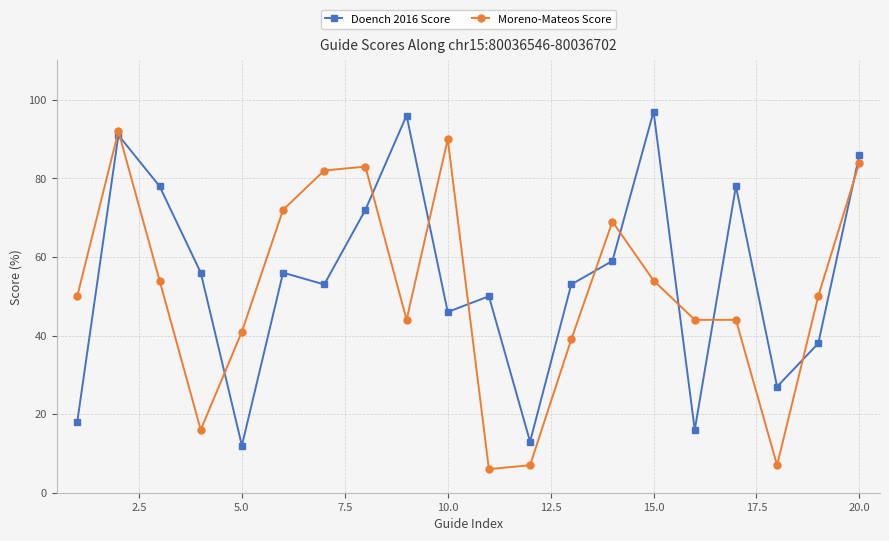

What is the maximum value shown in the chart?

97